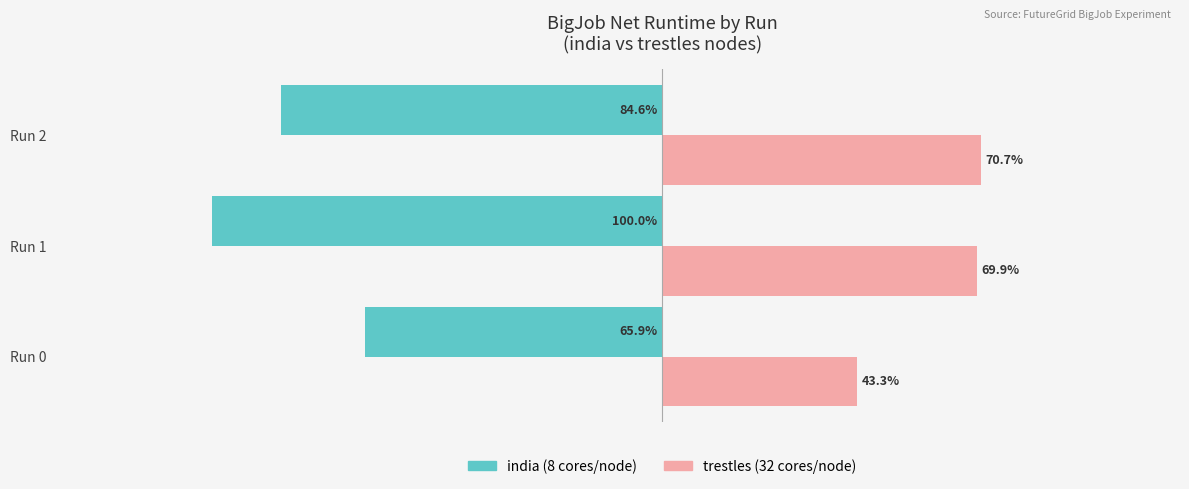

At which category is the sum across all series the highest?

Run 2